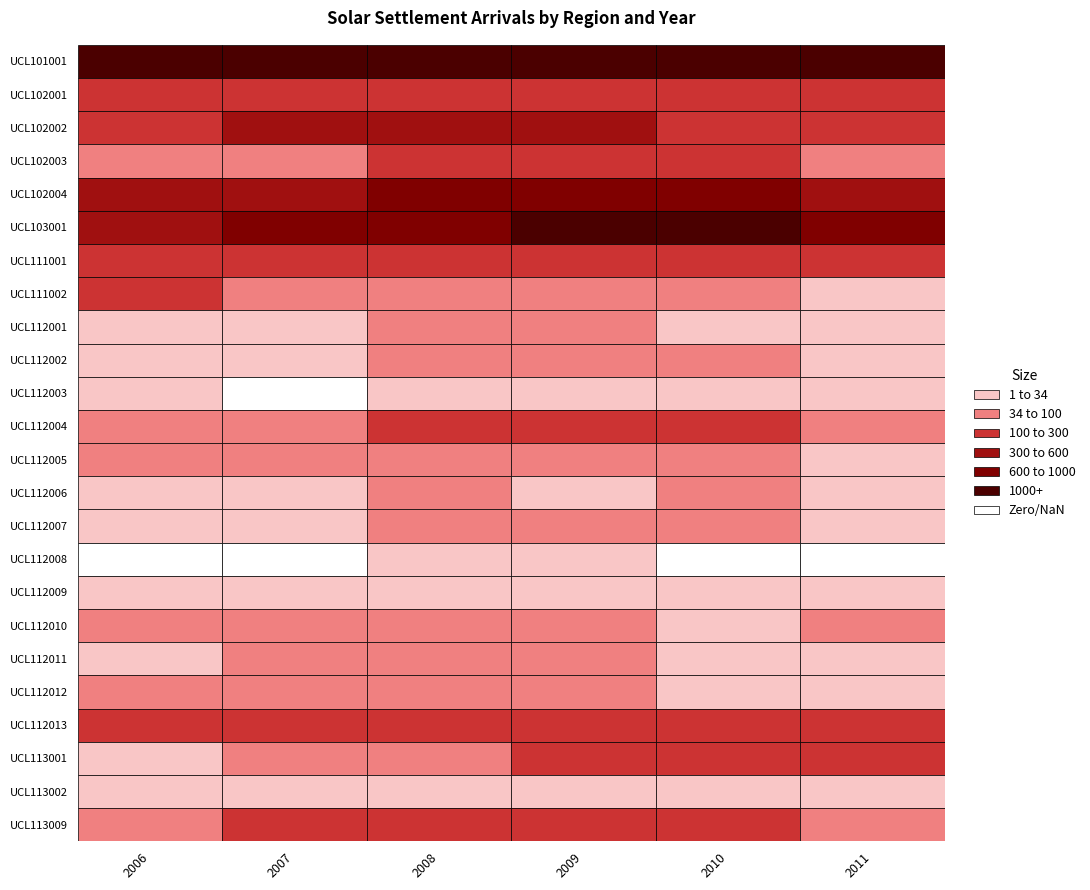

List the labels in order of UCL112001 value, largest first.

3, 2, 1, 0, 4, 5